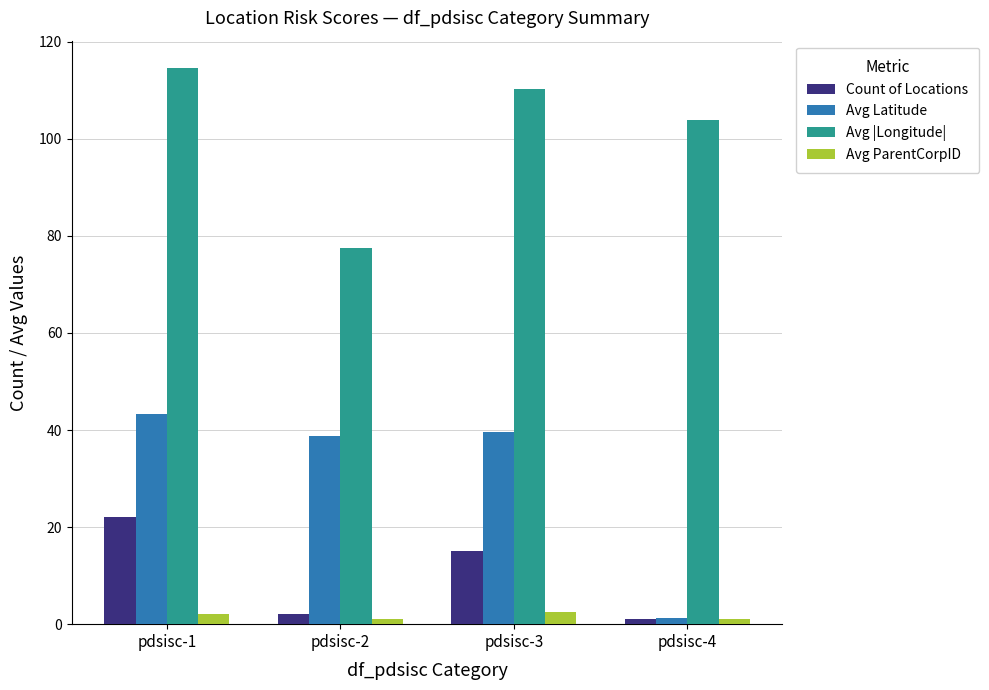

What is the average value of the Avg |Longitude| series?

101.5